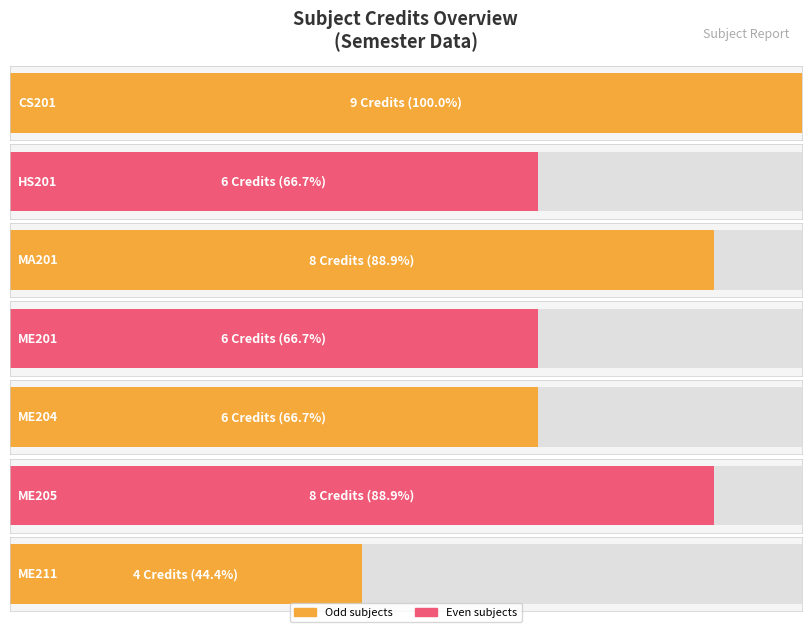

Between MA201 and HS201, which is larger?

MA201